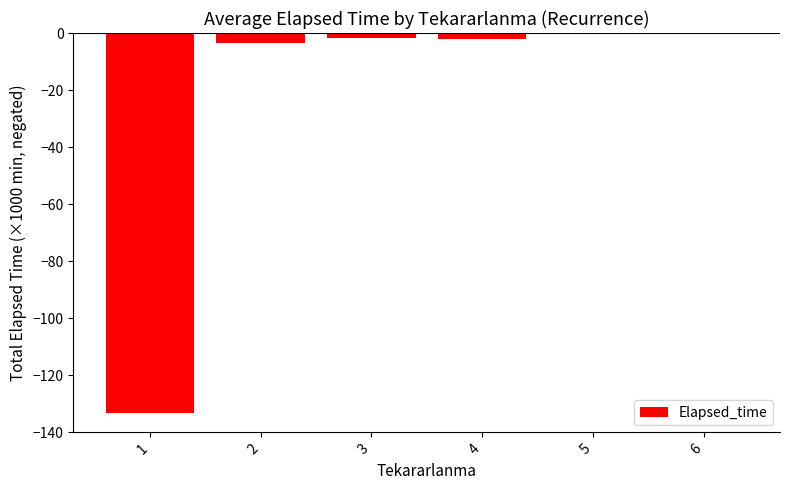

What is the sum of all values?

-141.5